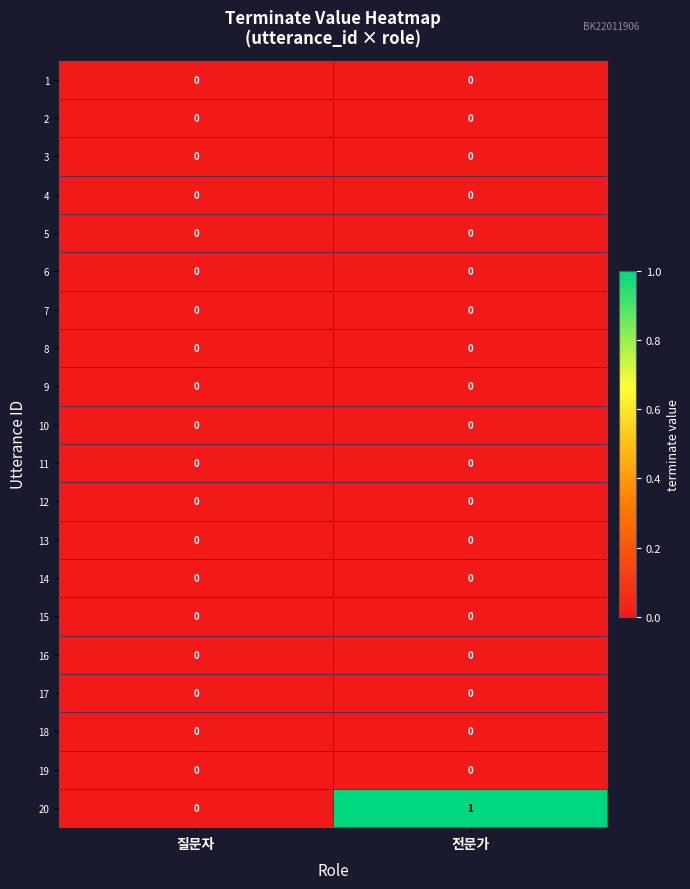

Count the number of data series in this chart.

20